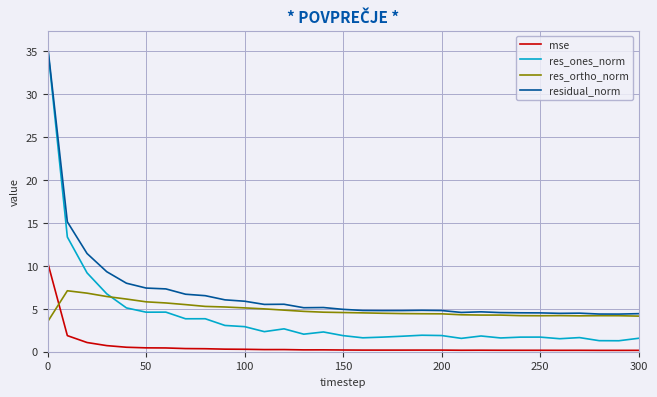

True or false: mse and res_ortho_norm intersect in this chart.

True